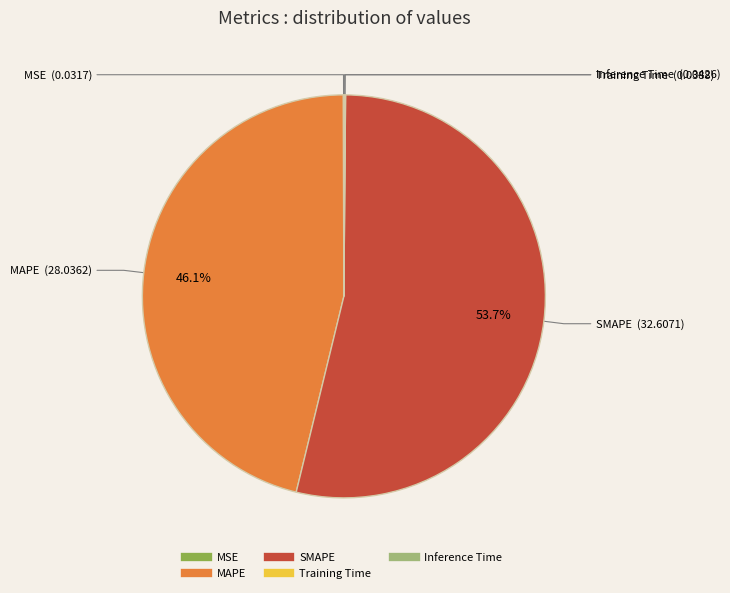

Which slice is the largest?

SMAPE